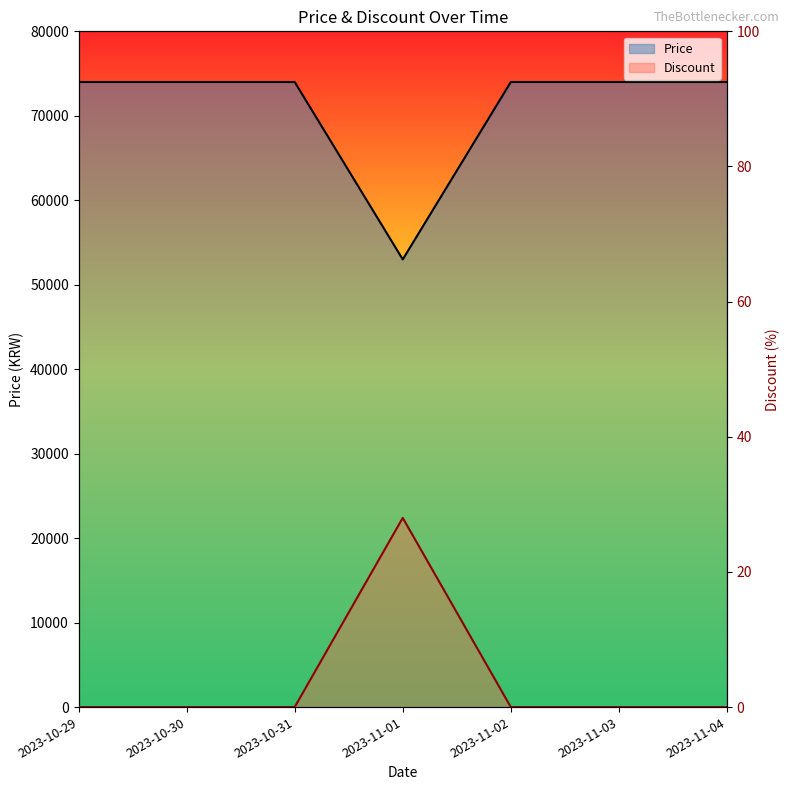

Between 2023-11-01 and 2023-10-30, which is larger?

2023-10-30